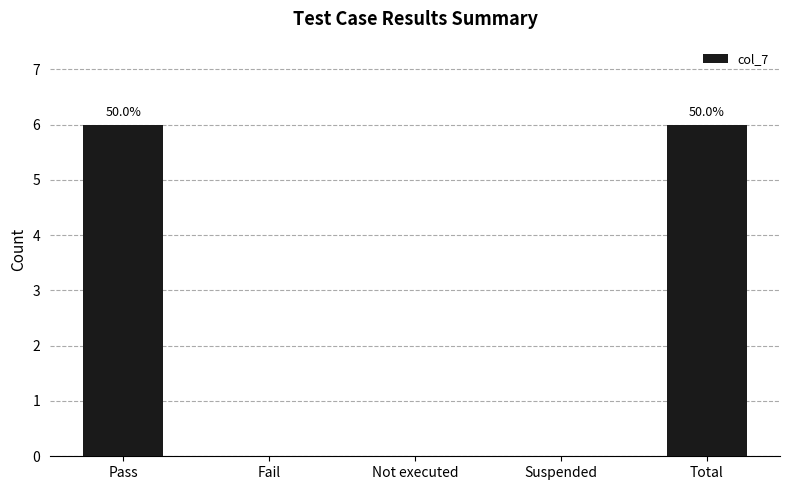

What is the change in value from Pass to Suspended?

-6